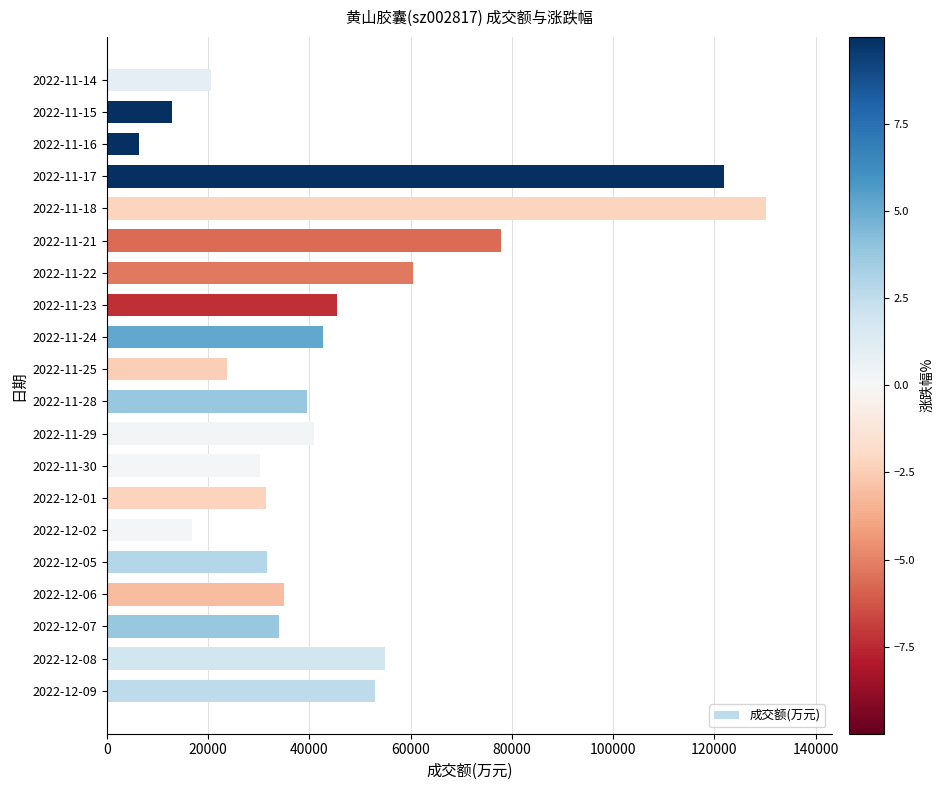

Are the bars horizontal?

Yes